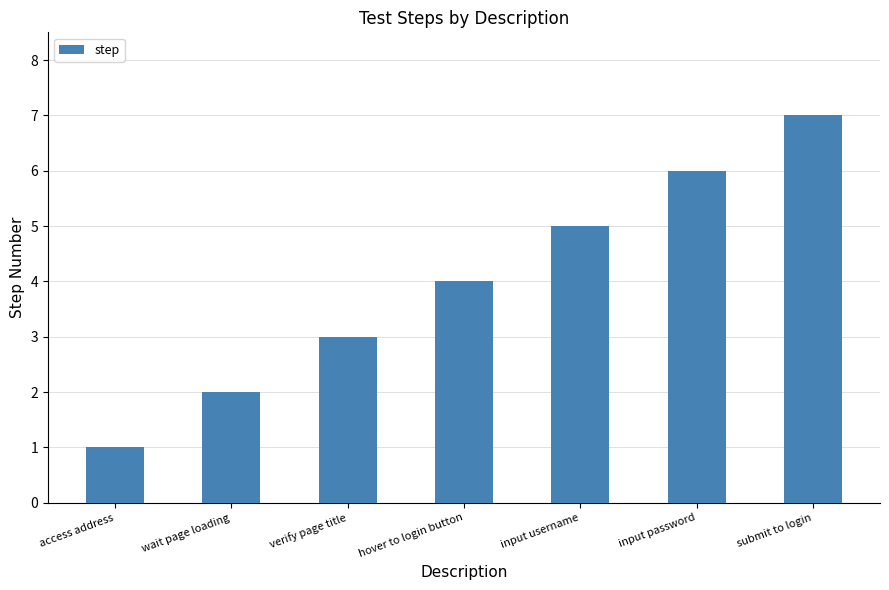

List the labels in order of value, largest first.

submit to login, input password, input username, hover to login button, verify page title, wait page loading, access address